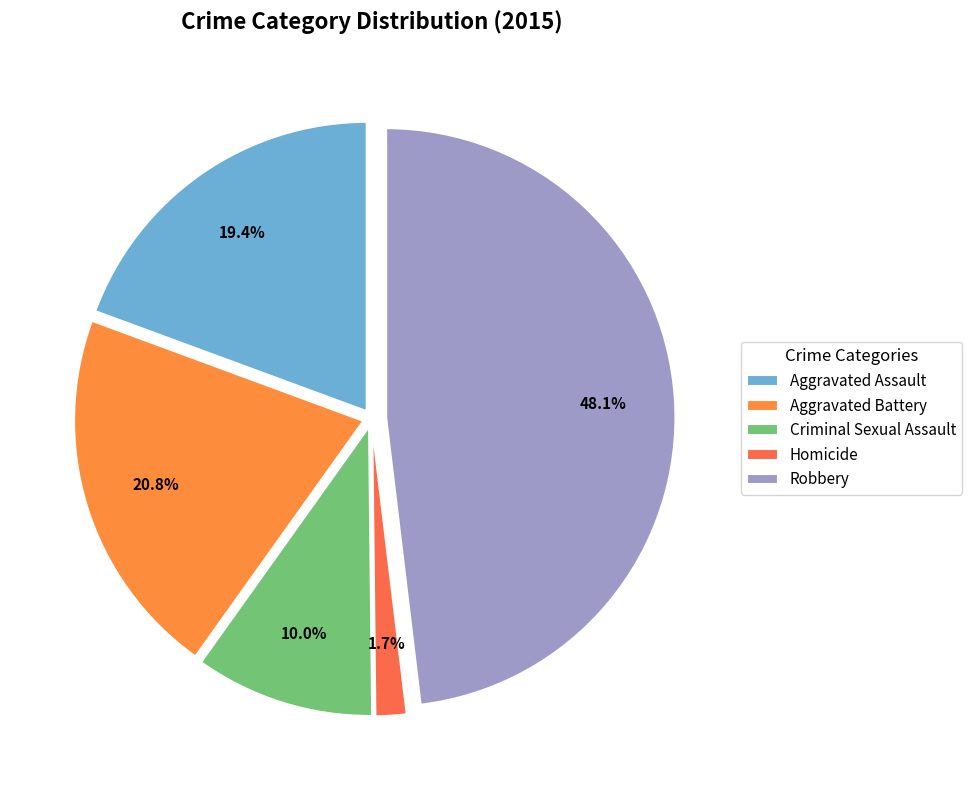

Count the number of slices in the pie.

5